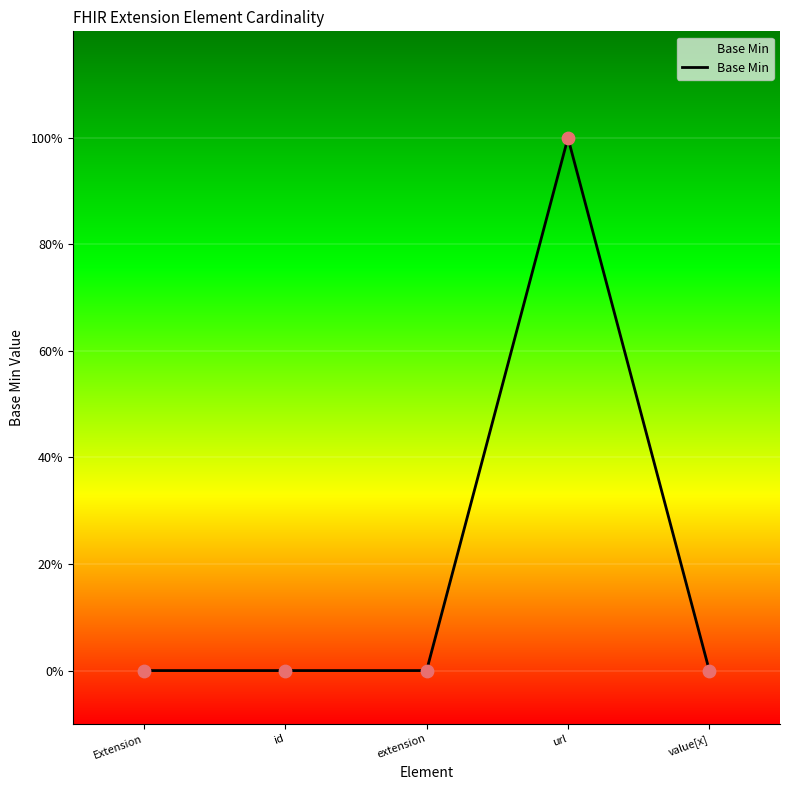

Between url and id, which is larger?

url